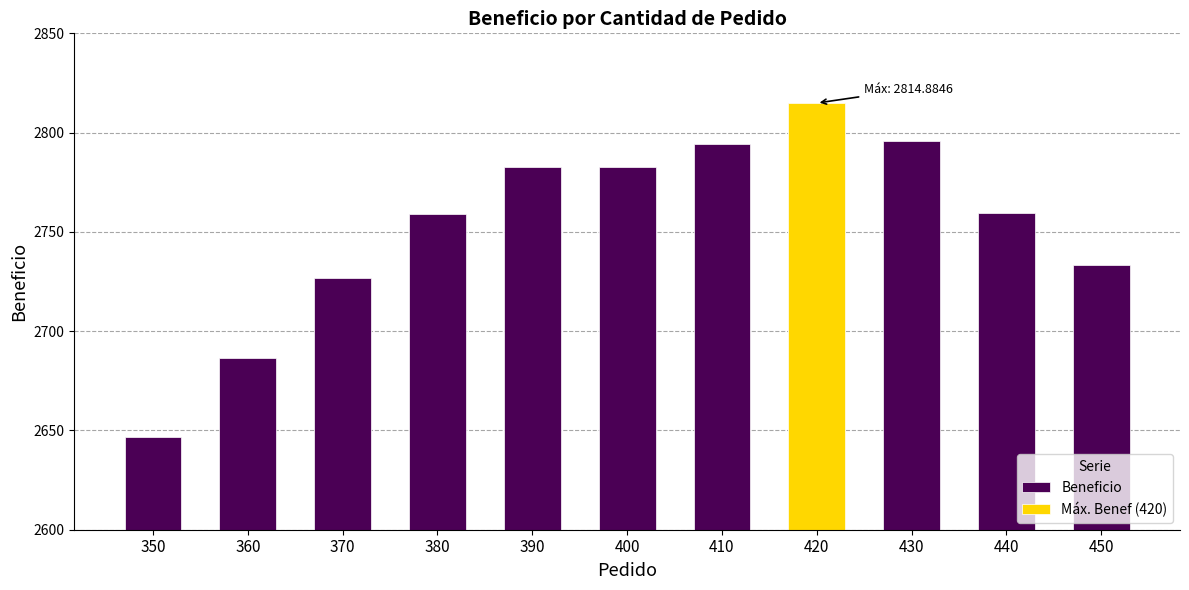

Where does the data first go above 2759?

380